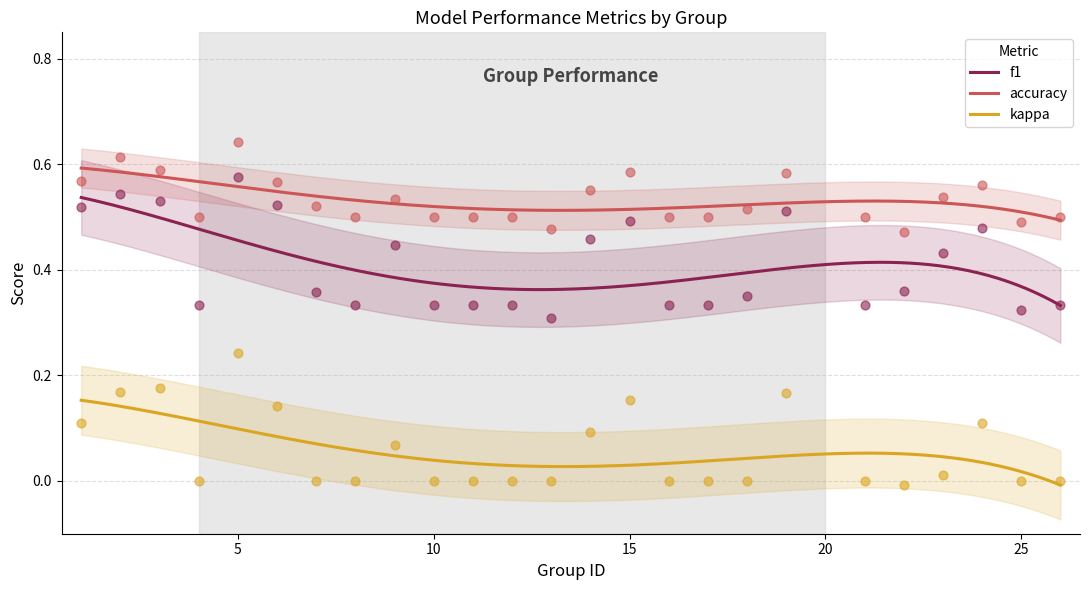

Which series has the largest Y range (max minus min)?

f1